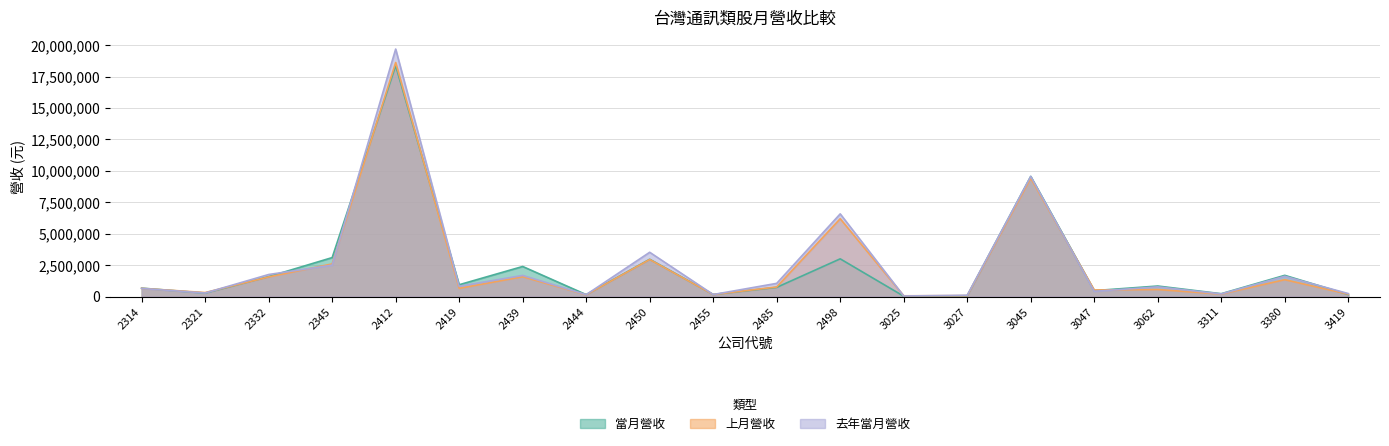

Count the number of categories in the chart.

20